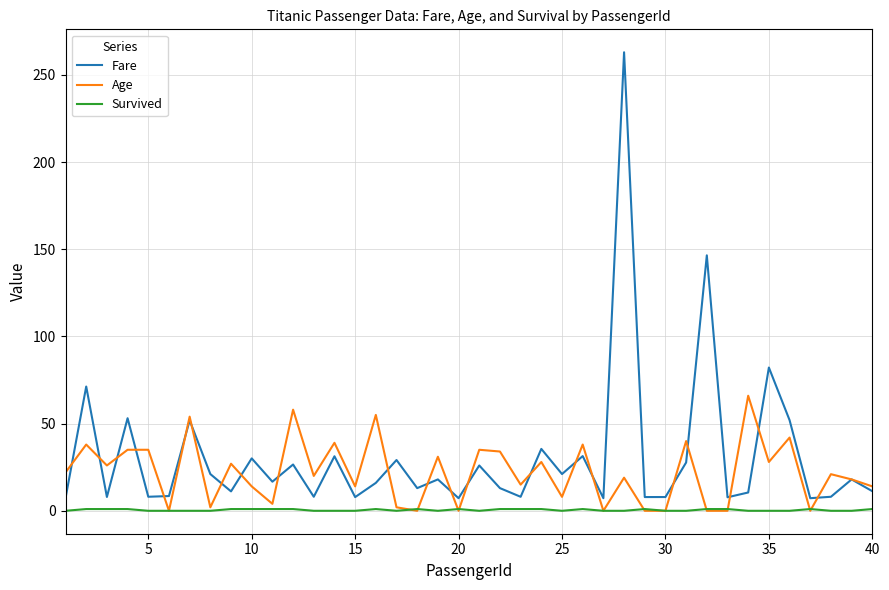

True or false: Fare and Survived cross at least once.

False